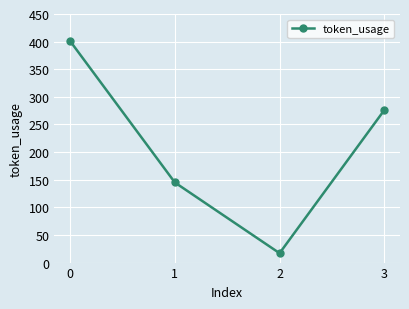

How many points are lower than both their immediate neighbors (excluding endpoints)?

1